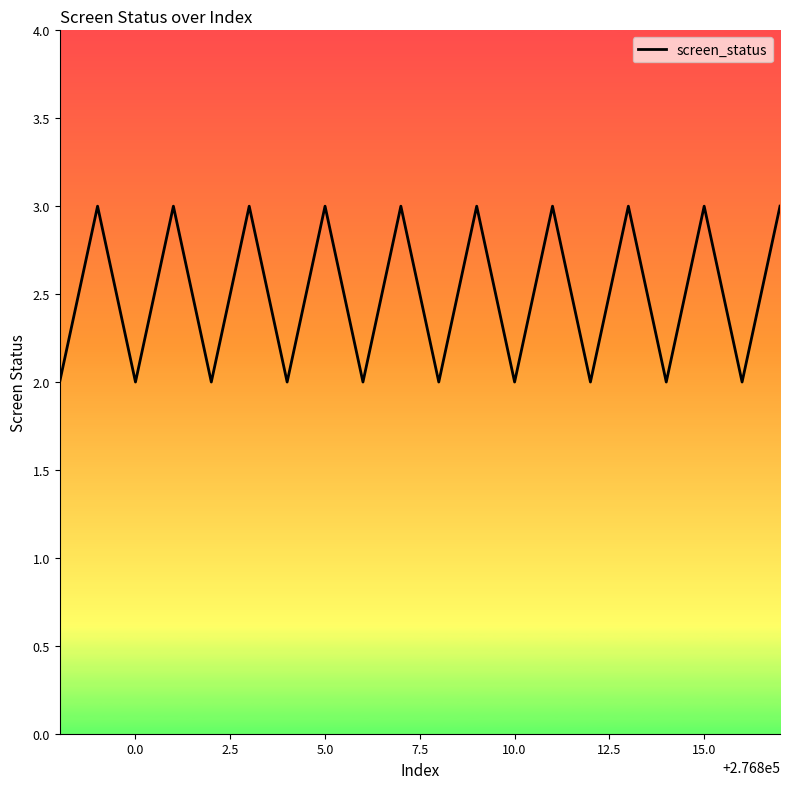

What is the greatest value displayed?

3